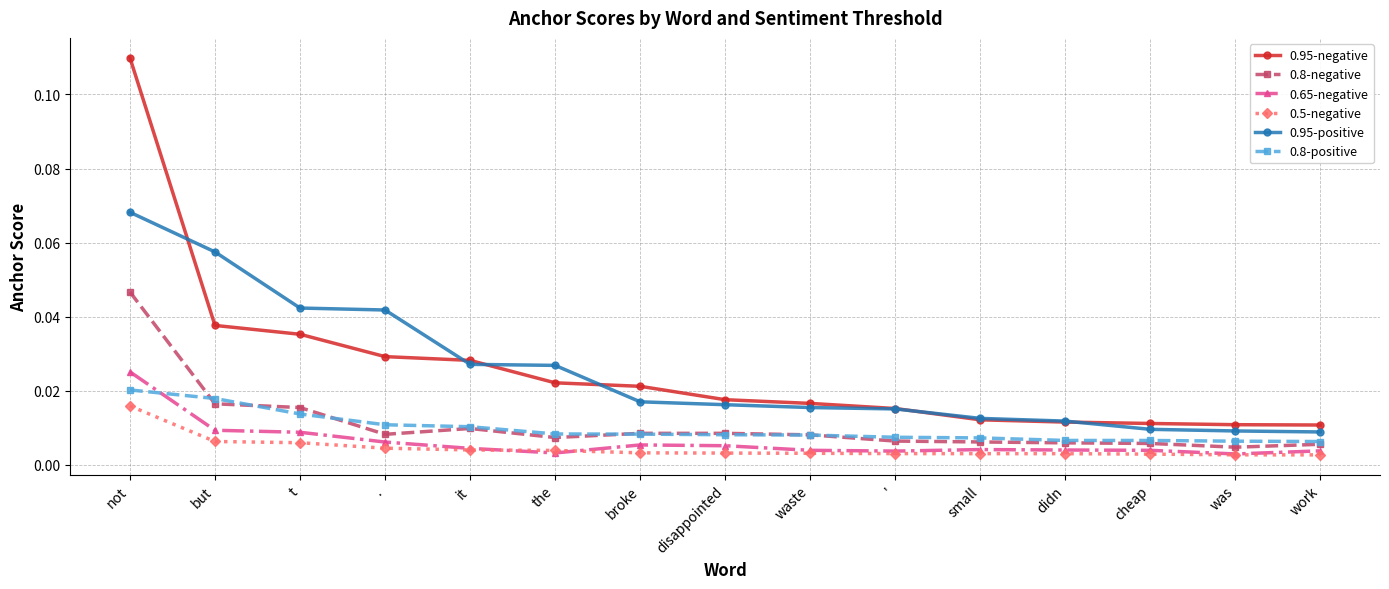

Does the chart display data point markers on the line(s)?

Yes